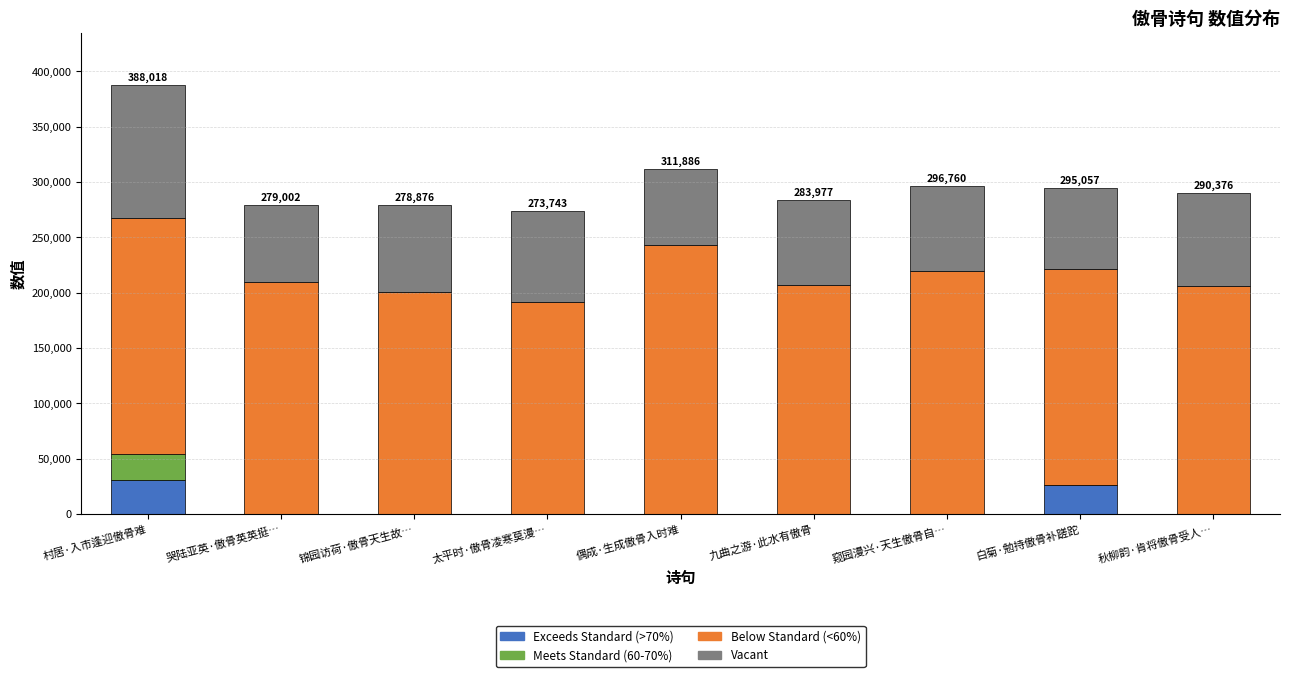

What is the sum of the Exceeds Standard (>70%) values at 偶成·生成傲骨入时难 and 村居·入市逢迎傲骨难?

31041.4